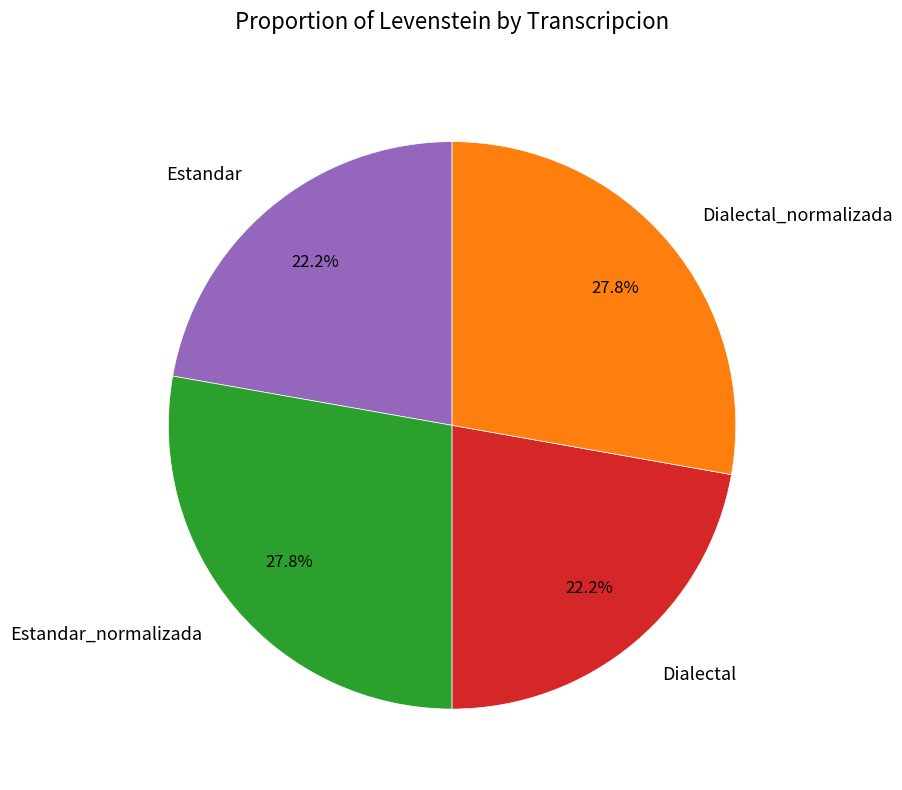

To the nearest percent, what is the combined percentage of Estandar_normalizada and Dialectal?

50%